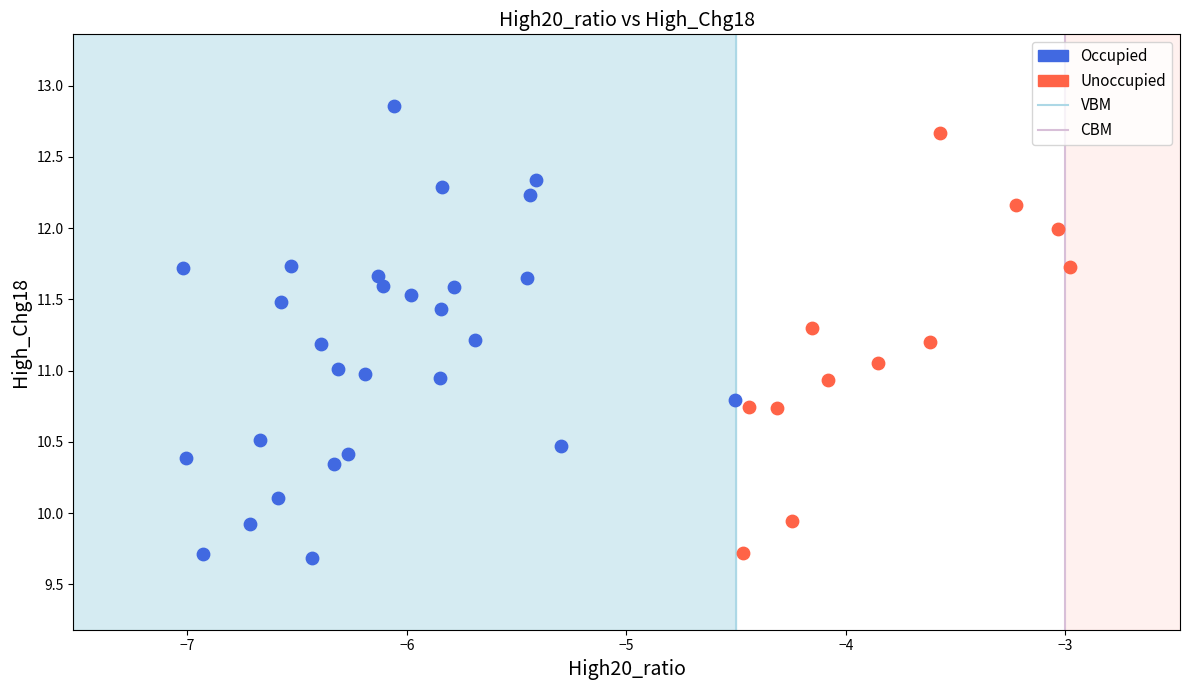

Which series has the largest Y range (max minus min)?

Occupied